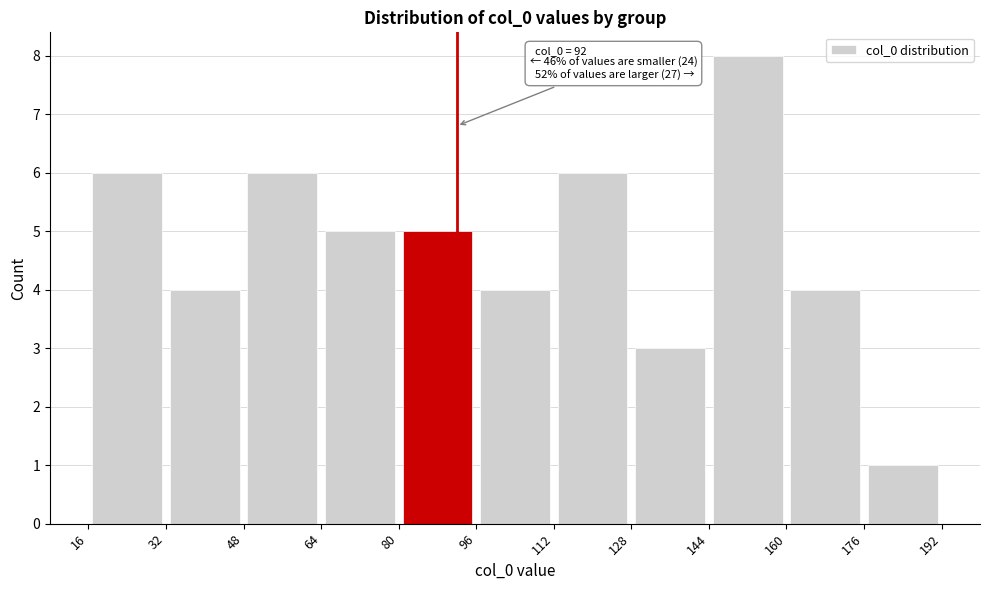

Over which range of the x-axis is the bar tallest?

144 to 160